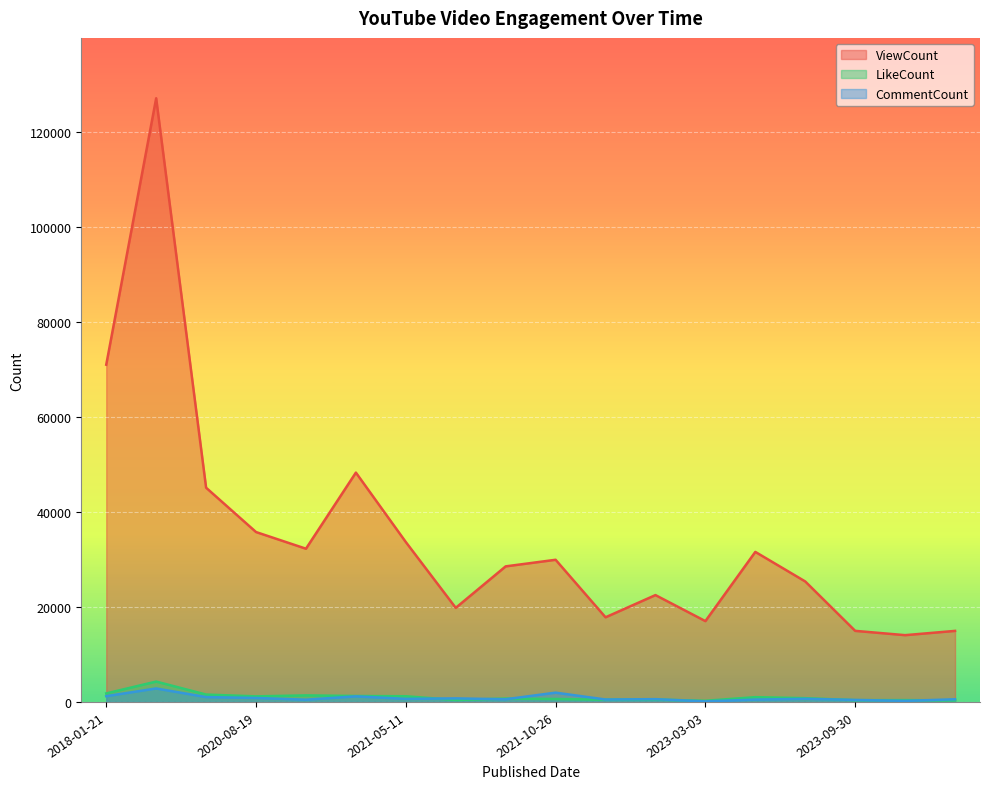

How many values in the CommentCount series exceed 642?

8